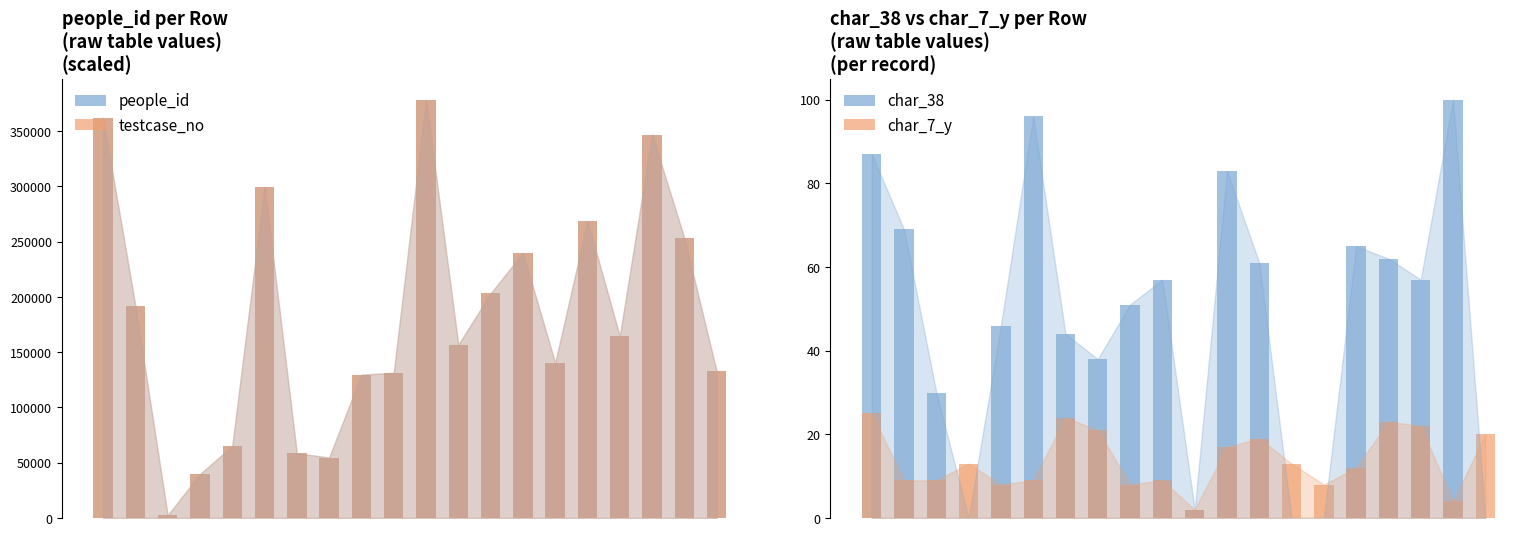

At how many categories does at least one series exceed 64733?

16